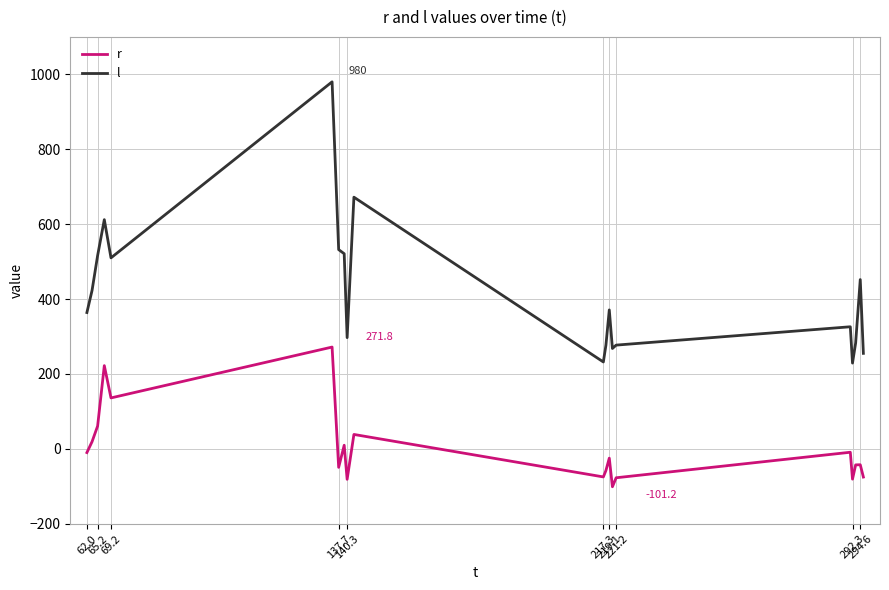

List the series in order of their overall mean, highest first.

l, r